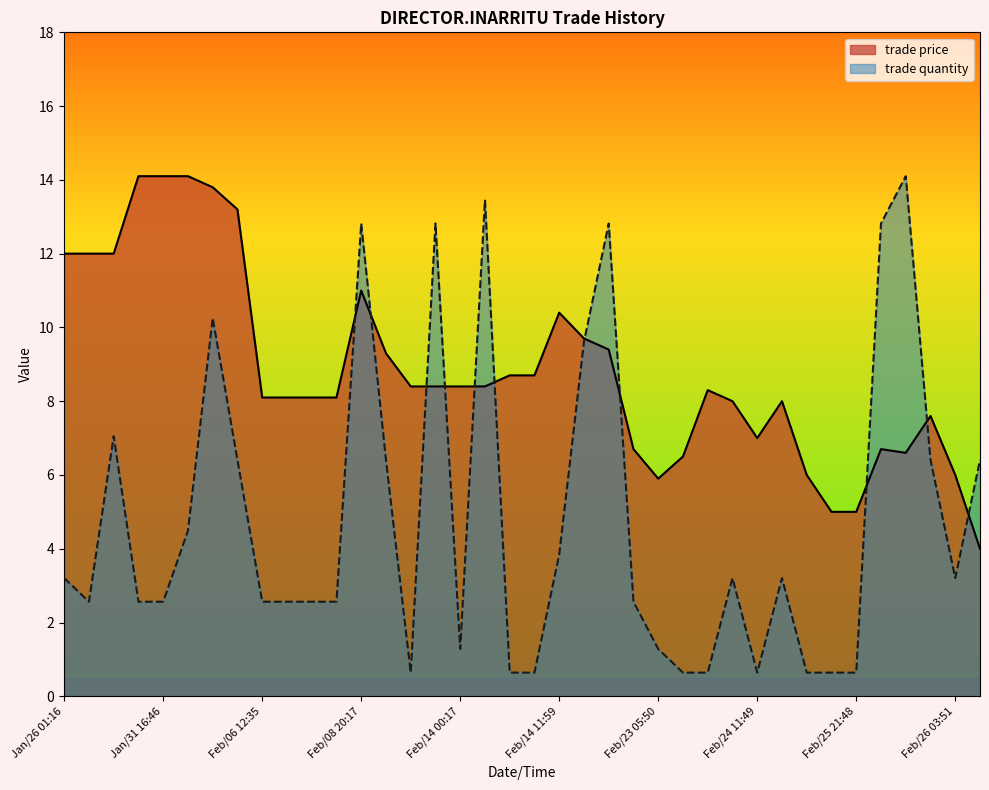

Reading left to right, list all the values displayed in this chart.

trade price: Jan/26 01:16=12.0	Jan/26 15:50=12.0	Jan/27 15:54=12.0	Jan/31 16:44=14.1	Jan/31 16:46=14.1	Jan/31 16:55=14.1	Jan/31 21:49=13.8	Feb/01 17:46=13.2	Feb/06 12:35=8.1	Feb/06 16:15=8.1	Feb/07 14:59=8.1	Feb/07 18:17=8.1	Feb/08 20:17=11.0	Feb/12 08:23=9.3	Feb/14 00:01=8.4	Feb/14 00:16=8.4	Feb/14 00:17=8.4	Feb/14 00:23=8.4	Feb/14 00:26=8.7	Feb/14 02:07=8.7	Feb/14 11:59=10.4	Feb/16 15:03=9.7	Feb/19 21:39=9.4	Feb/22 14:33=6.7	Feb/23 05:50=5.9	Feb/23 08:49=6.5	Feb/23 16:10=8.3	Feb/24 02:21=8.0	Feb/24 11:49=7.0	Feb/24 21:35=8.0	Feb/25 20:04=6.0	Feb/25 21:36=5.0	Feb/25 21:48=5.0	Feb/26 00:02=6.7	Feb/26 00:34=6.6	Feb/26 00:41=7.6	Feb/26 03:51=6.0	Feb/26 05:08=4.0
trade quantity: Jan/26 01:16=3.2	Jan/26 15:50=2.6	Jan/27 15:54=7.0	Jan/31 16:44=2.6	Jan/31 16:46=2.6	Jan/31 16:55=4.5	Jan/31 21:49=10.3	Feb/01 17:46=6.4	Feb/06 12:35=2.6	Feb/06 16:15=2.6	Feb/07 14:59=2.6	Feb/07 18:17=2.6	Feb/08 20:17=12.8	Feb/12 08:23=6.4	Feb/14 00:01=0.6	Feb/14 00:16=12.8	Feb/14 00:17=1.3	Feb/14 00:23=13.5	Feb/14 00:26=0.6	Feb/14 02:07=0.6	Feb/14 11:59=3.8	Feb/16 15:03=9.6	Feb/19 21:39=12.8	Feb/22 14:33=2.6	Feb/23 05:50=1.3	Feb/23 08:49=0.6	Feb/23 16:10=0.6	Feb/24 02:21=3.2	Feb/24 11:49=0.6	Feb/24 21:35=3.2	Feb/25 20:04=0.6	Feb/25 21:36=0.6	Feb/25 21:48=0.6	Feb/26 00:02=12.8	Feb/26 00:34=14.1	Feb/26 00:41=6.4	Feb/26 03:51=3.2	Feb/26 05:08=6.4